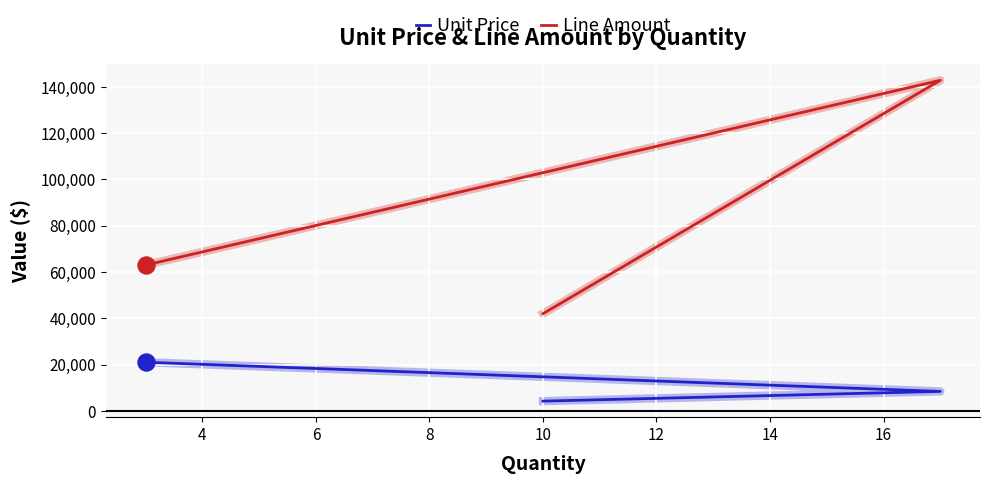

At how many categories does at least one series exceed 6575?

3